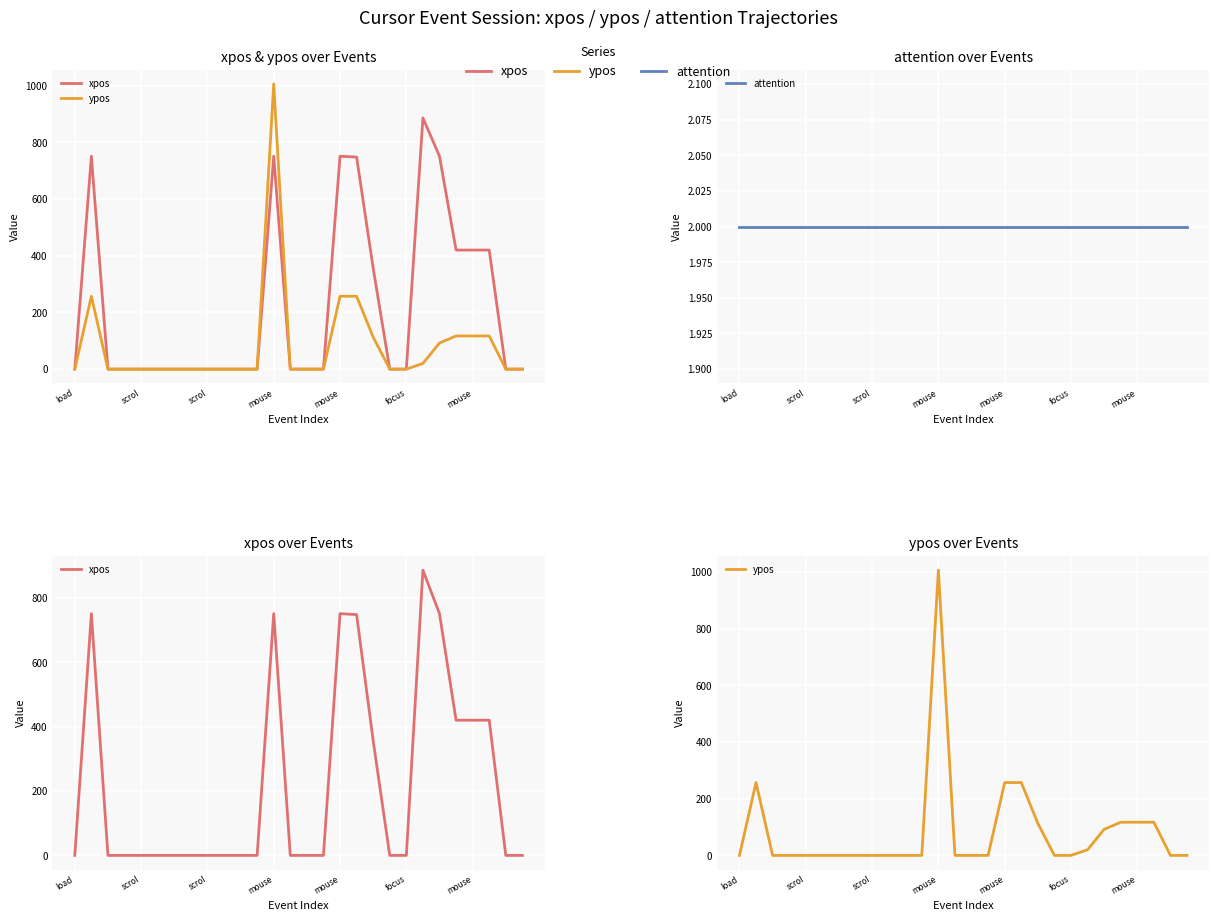

Which category has the lowest value in the ypos series?

load